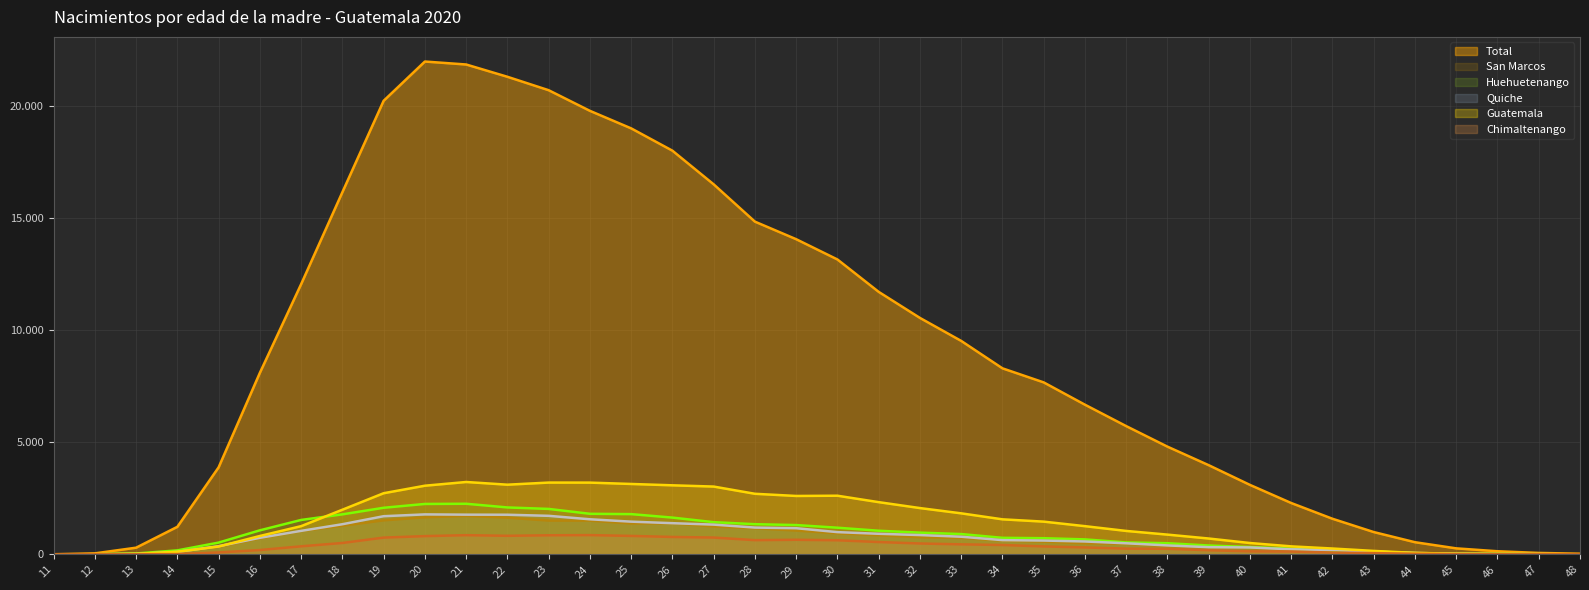

At which category does the chart reach its peak across all series?

20